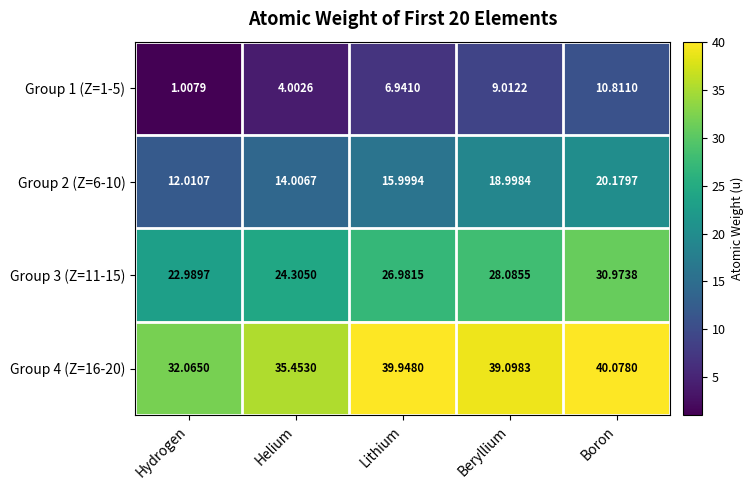

At which category is the sum across all series the highest?

Boron